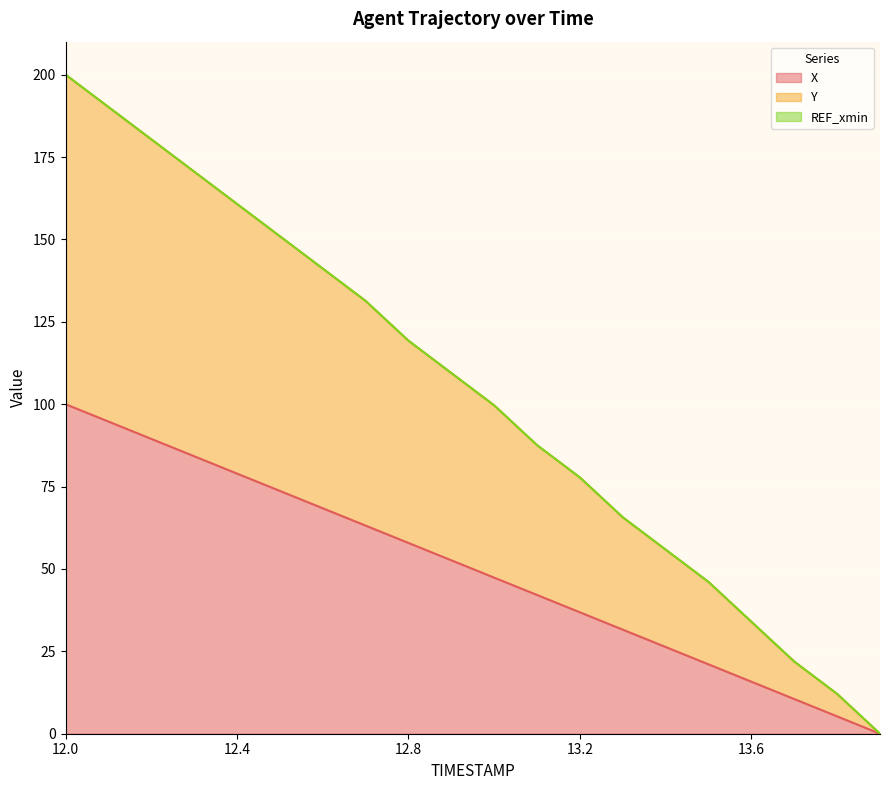

Reading left to right, transcribe all the data shown in this chart.

X: 12.0=100.0	12.1=94.7	12.2=89.5	12.3=84.2	12.4=78.9	12.5=73.7	12.6=68.4	12.7=63.2	12.8=57.9	12.9=52.6	13.0=47.4	13.1=42.1	13.2=36.8	13.3=31.6	13.4=26.3	13.5=21.1	13.6=15.8	13.7=10.5	13.8=5.3	13.9=0.0
Y: 12.0=200.0	12.1=190.2	12.2=180.4	12.3=170.6	12.4=160.8	12.5=151.0	12.6=141.1	12.7=131.3	12.8=119.3	12.9=109.4	13.0=99.6	13.1=87.6	13.2=77.8	13.3=65.7	13.4=55.9	13.5=46.1	13.6=34.0	13.7=21.9	13.8=12.1	13.9=0.0